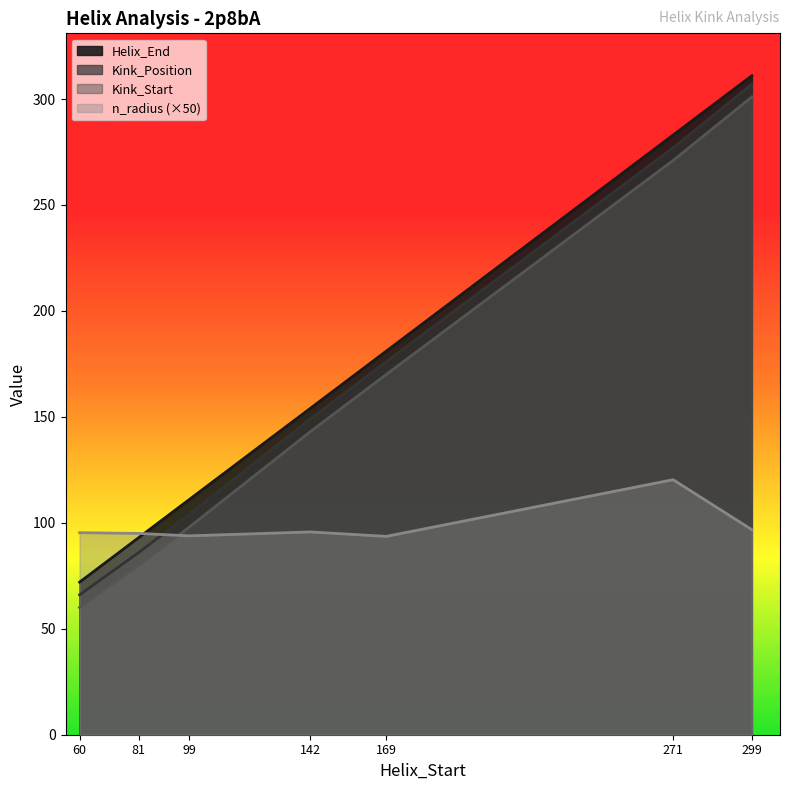

True or false: Helix_End and Kink_Position cross at least once.

False